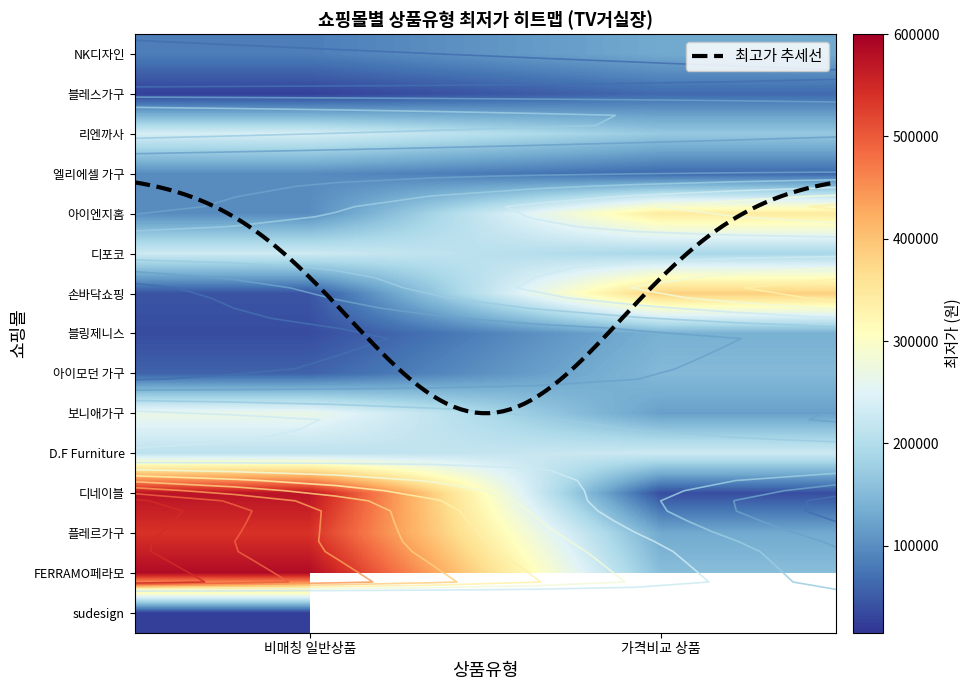

At which label is 일반 - 가격비교 상품 closest to 0?

NK디자인